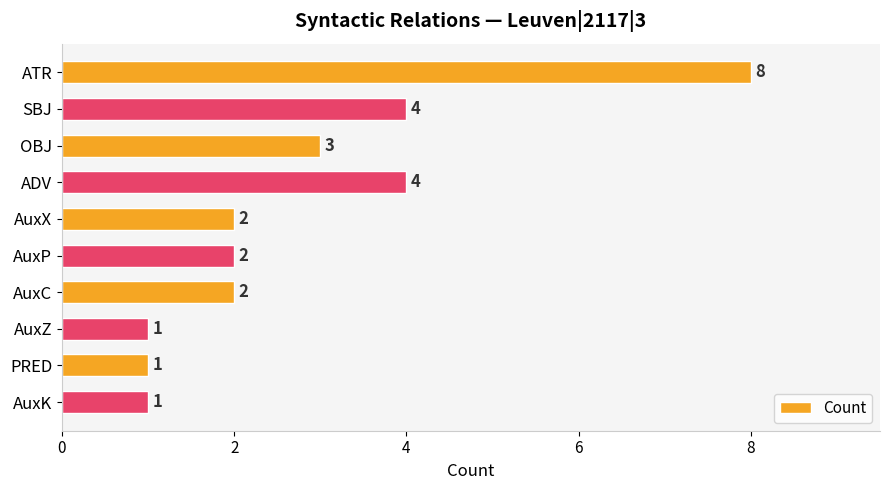

Count the values in the range 1 to 4.

9